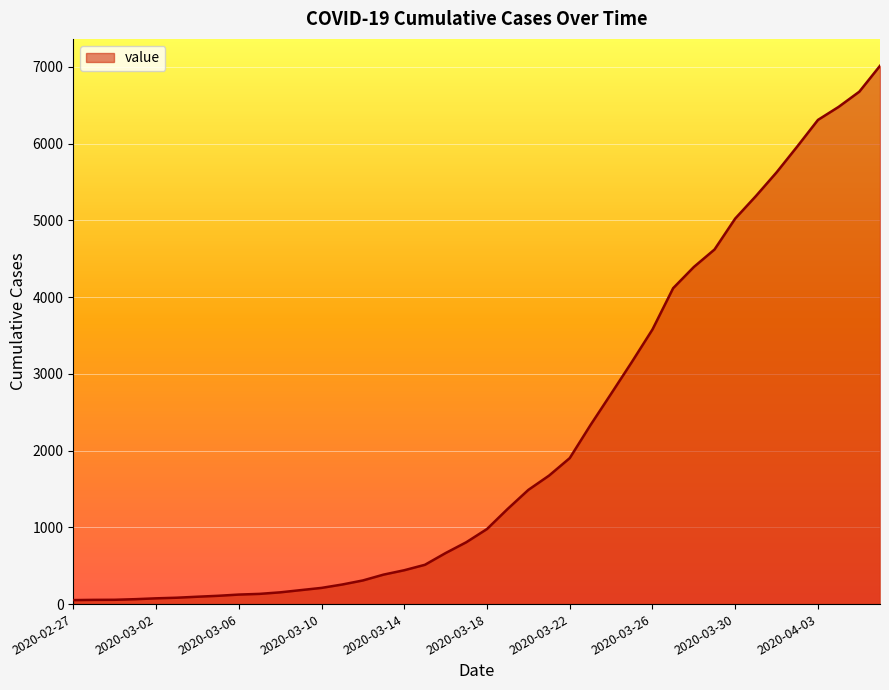

How many values are below 978?

20